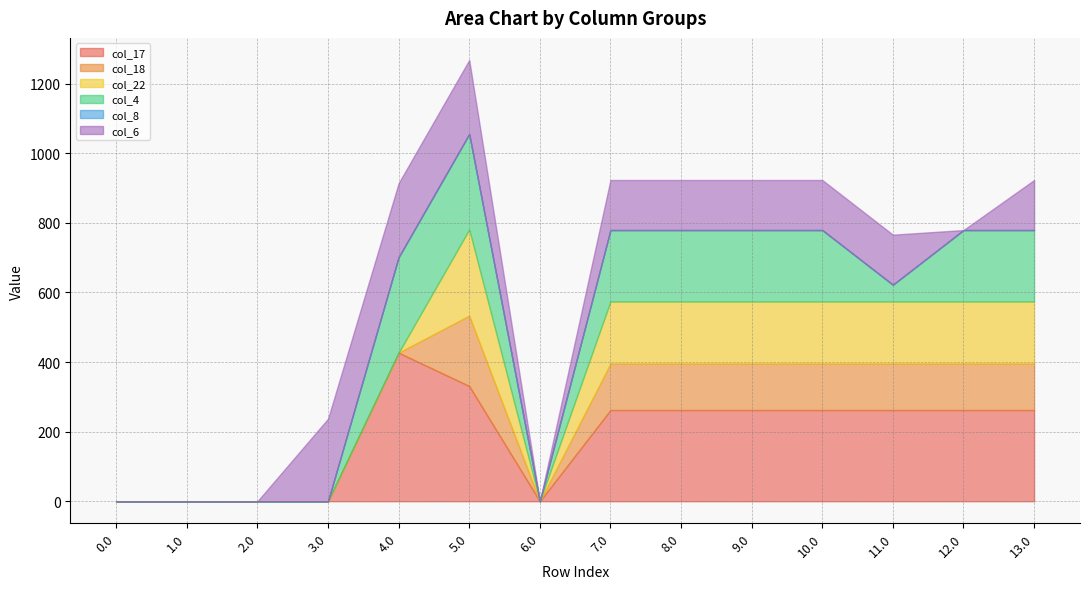

What are all the series names shown in the legend?

col_17, col_18, col_22, col_4, col_8, col_6